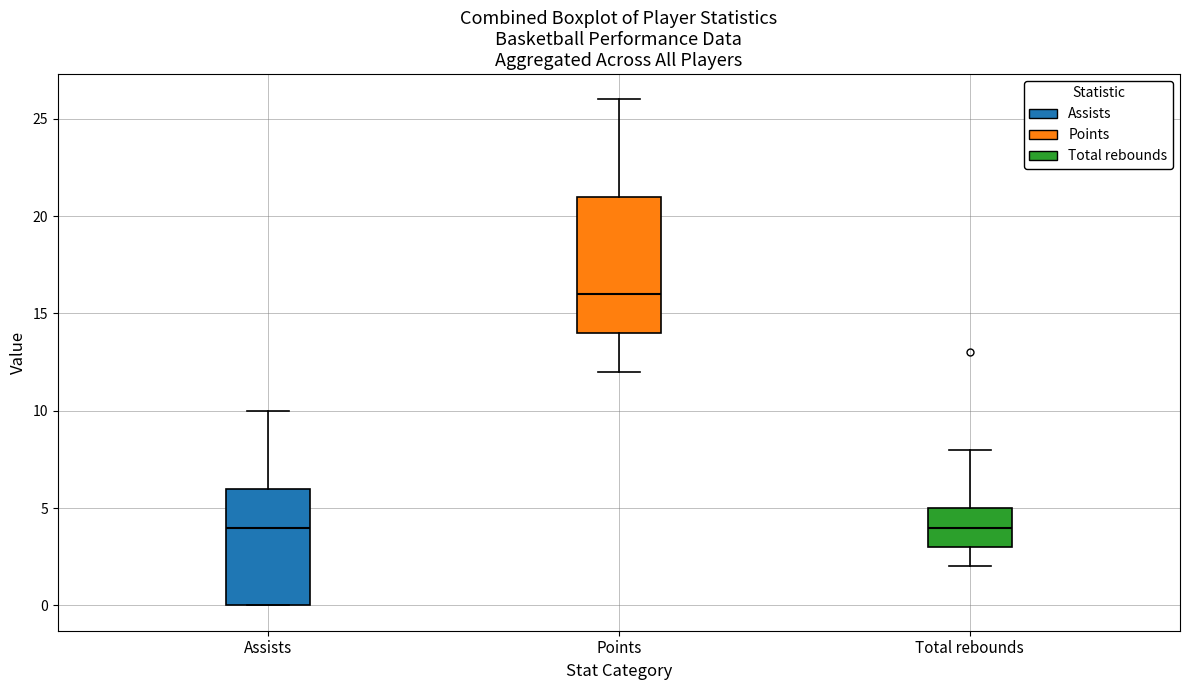

Where is the upper edge of the box for Points on the y-axis? The values are not printed on the chart, so give them approximately, as read against the axis.

21